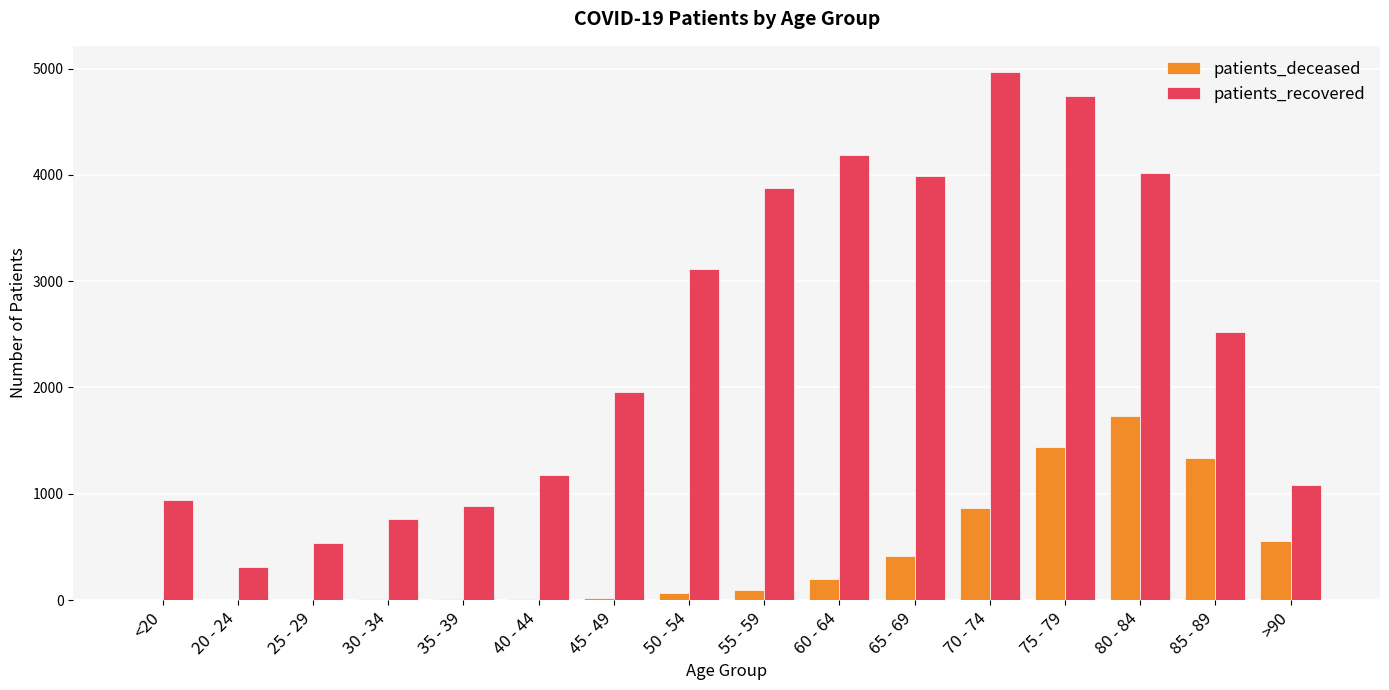

Is the value of patients_deceased at <20 greater than the value of patients_recovered at 60 - 64?

No